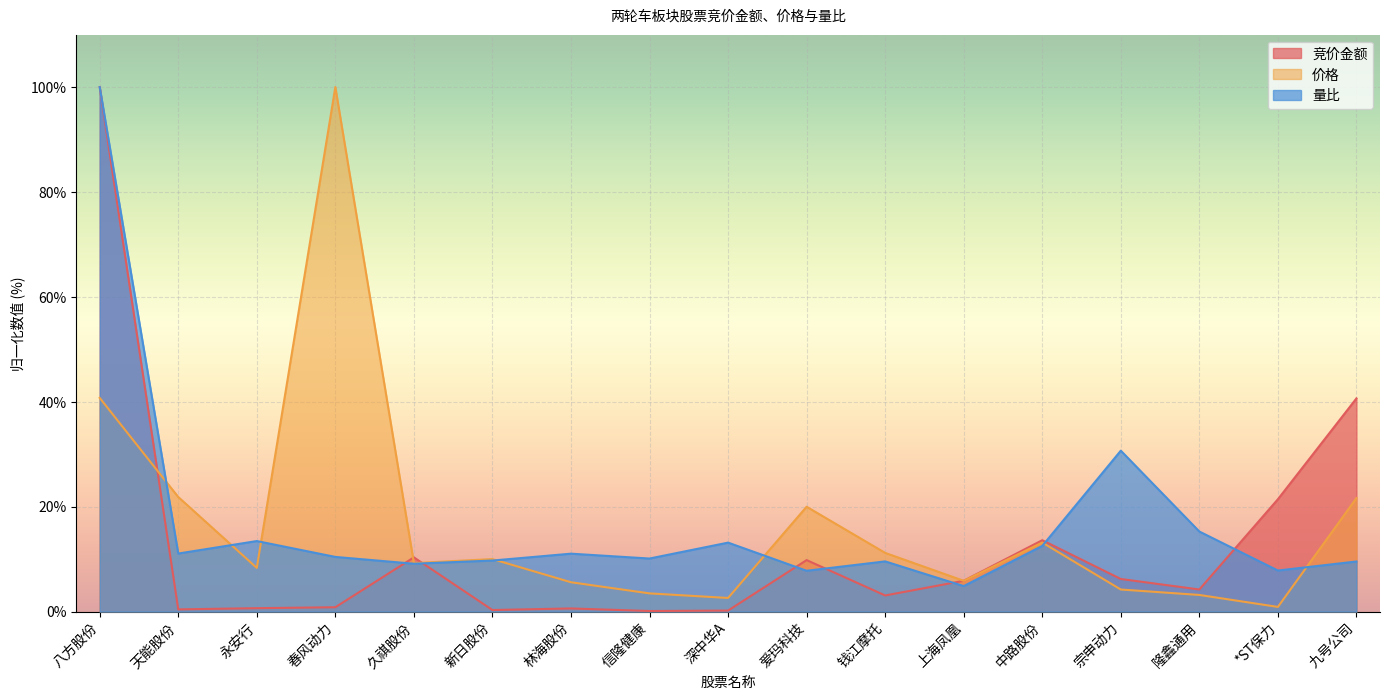

How many data points does each series have?

17